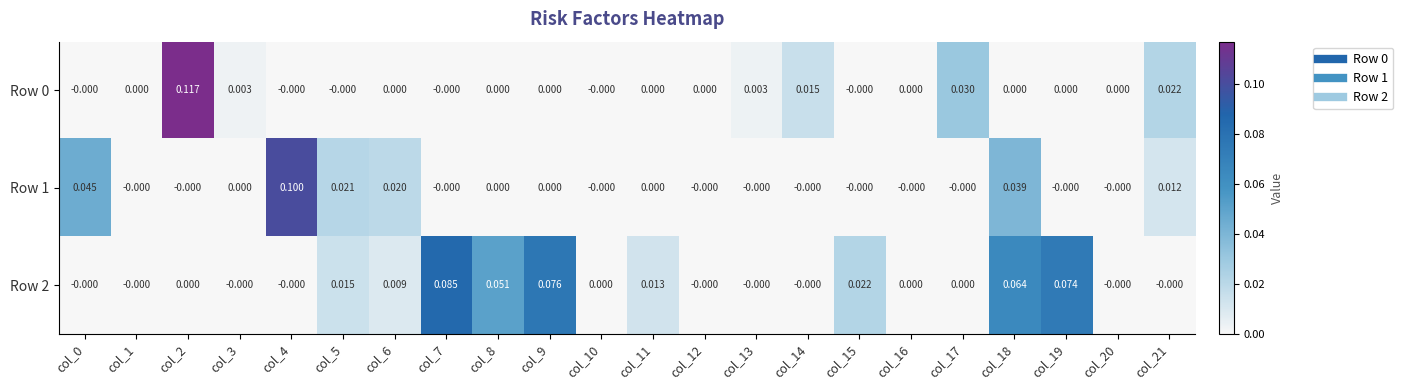

Is the value of Row 2 at col_16 greater than the value of Row 0 at col_14?

No